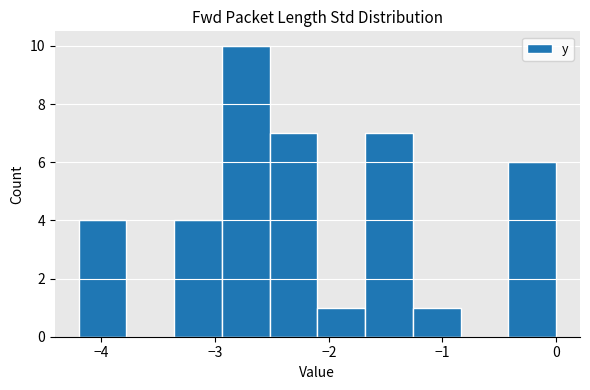

Reading left to right, transcribe this chart: for each bar, give the range it covers on the x-axis and its height. Neither the bar edges nor the heights are printed on the chart, so give them approximately, as read against the axes.

-4.20 to -3.78: 4
-3.78 to -3.36: 0
-3.36 to -2.94: 4
-2.94 to -2.52: 10
-2.52 to -2.10: 7
-2.10 to -1.68: 1
-1.68 to -1.26: 7
-1.26 to -0.84: 1
-0.84 to -0.42: 0
-0.42 to 0.00: 6